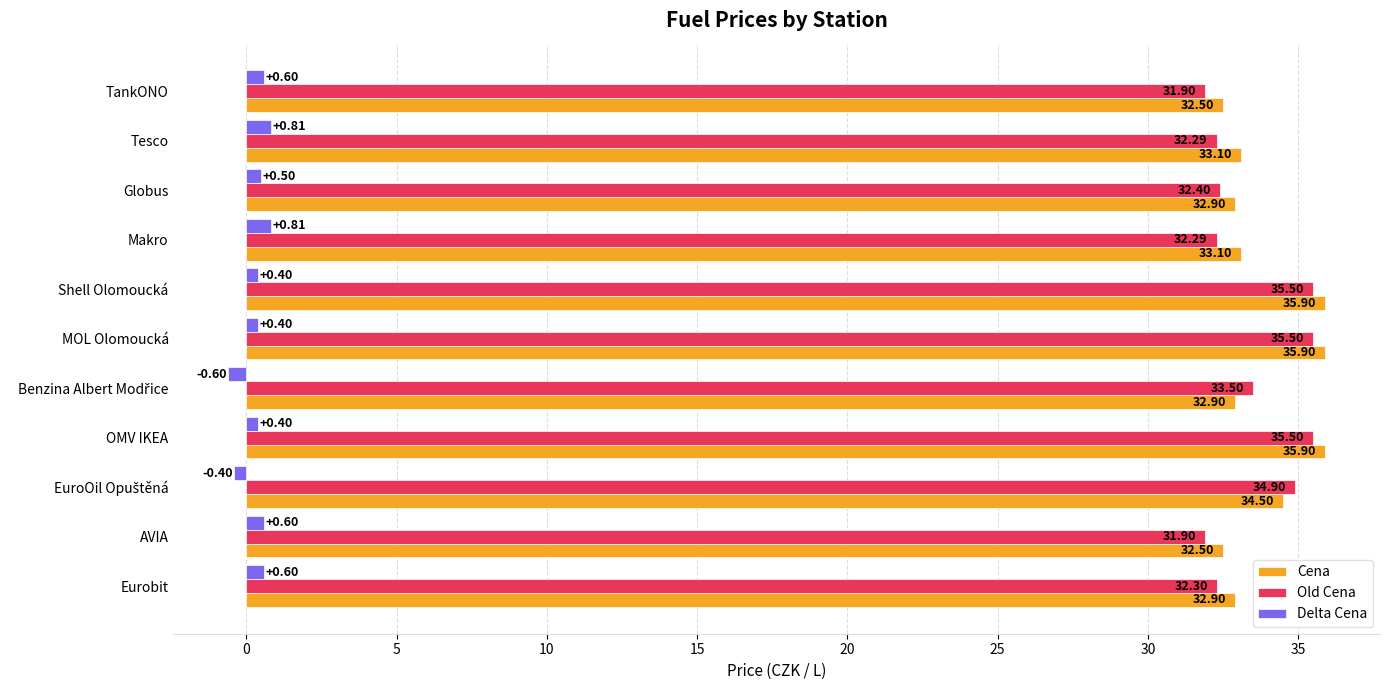

List the series in order of their peak value, highest first.

Cena, Old Cena, Delta Cena